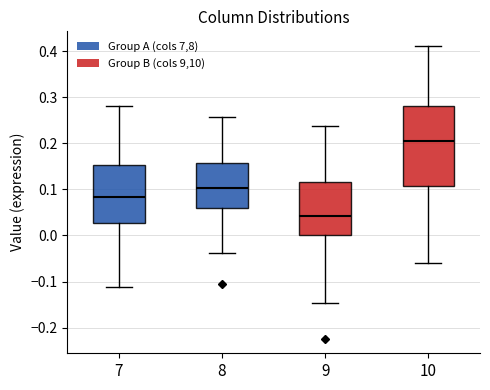

Where is the upper edge of the box at x = 10 on the y-axis? The values are not printed on the chart, so give them approximately, as read against the axis.

0.28